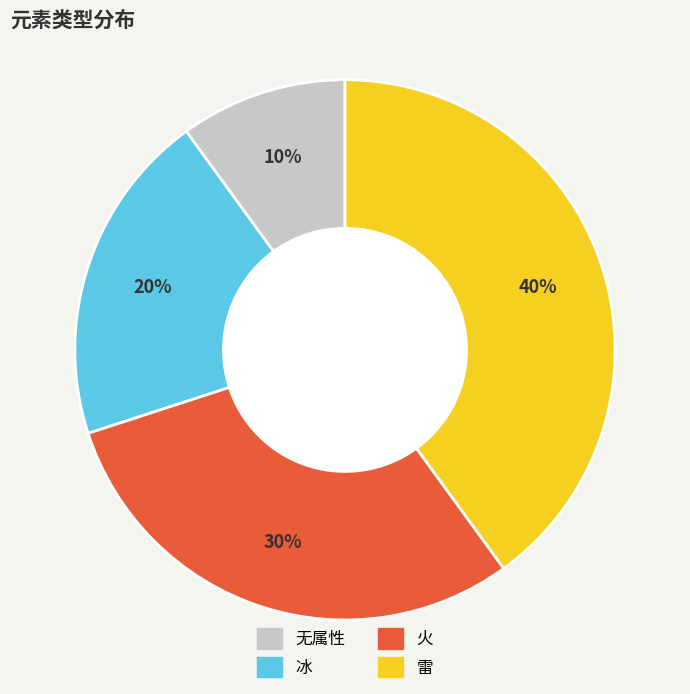

The 火 slice represents 30% of the pie. True or false?

True